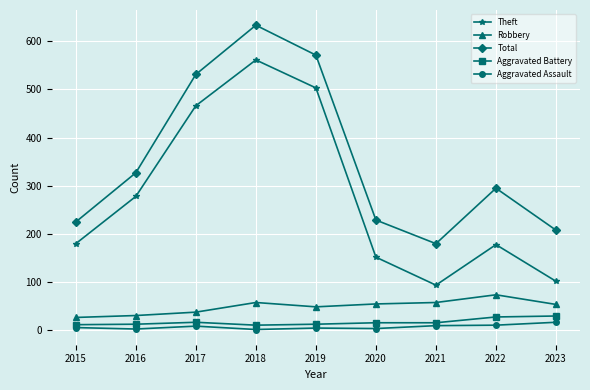

Does the chart display data point markers on the line(s)?

Yes